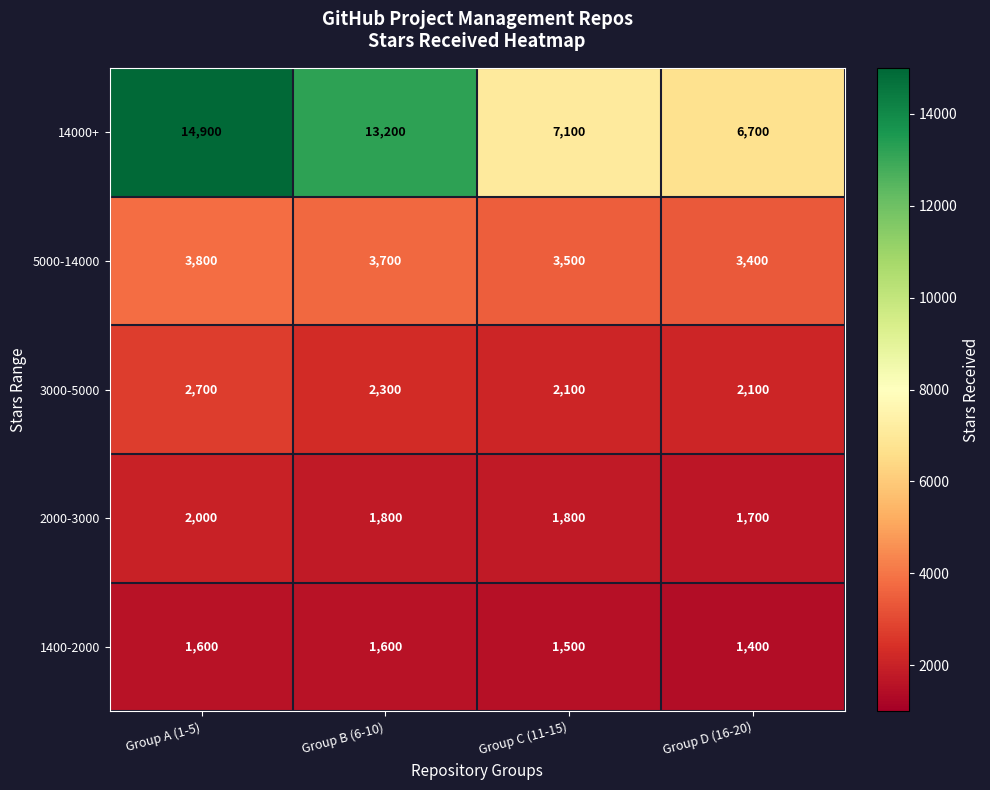

Which series has the largest total across all categories?

14000+